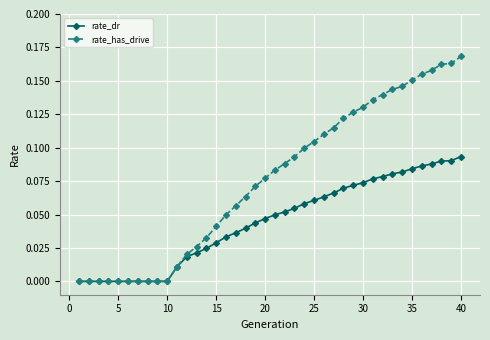

List the series in order of their overall mean, lowest first.

rate_dr, rate_has_drive